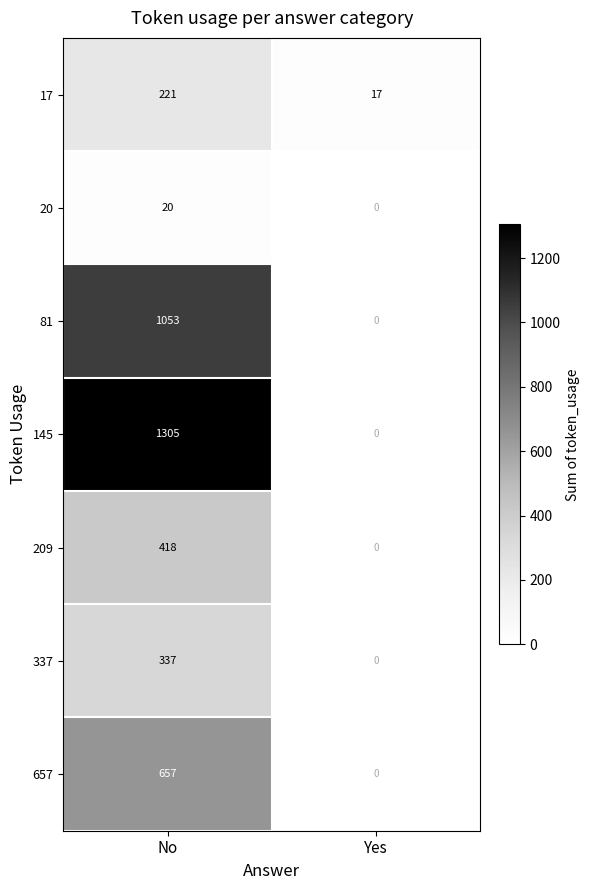

True or false: 657 has a value of 0 at Yes.

True